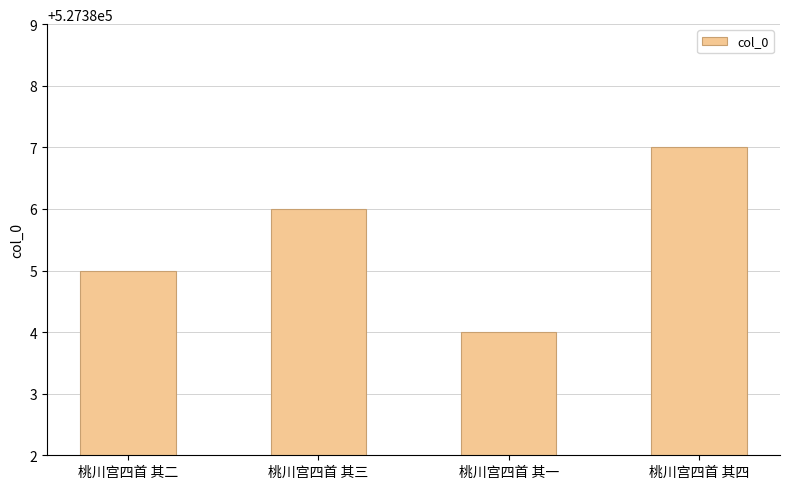

What is the difference between the maximum and minimum values?

3